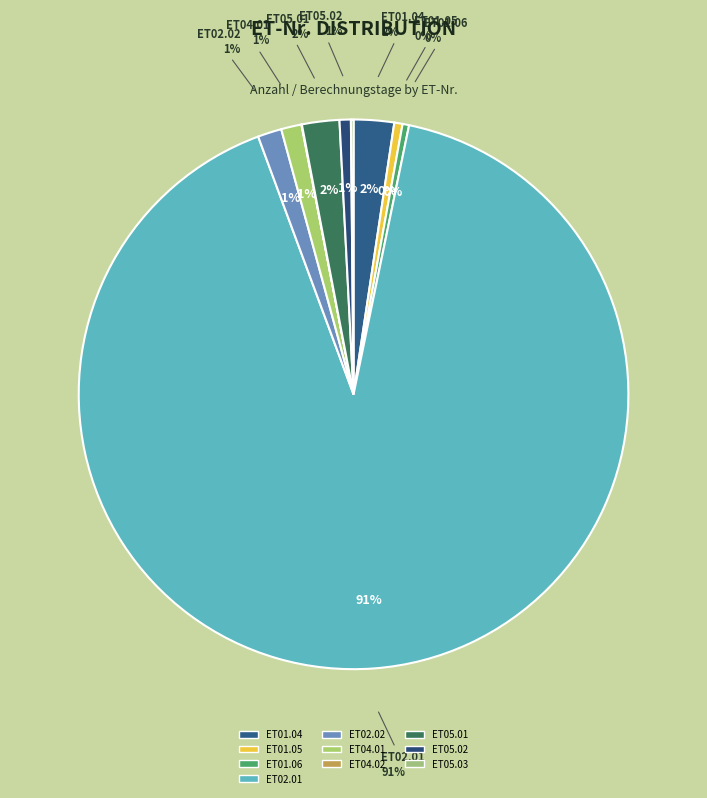

Combined, do ET05.03 and ET01.06 account for over 50%?

No